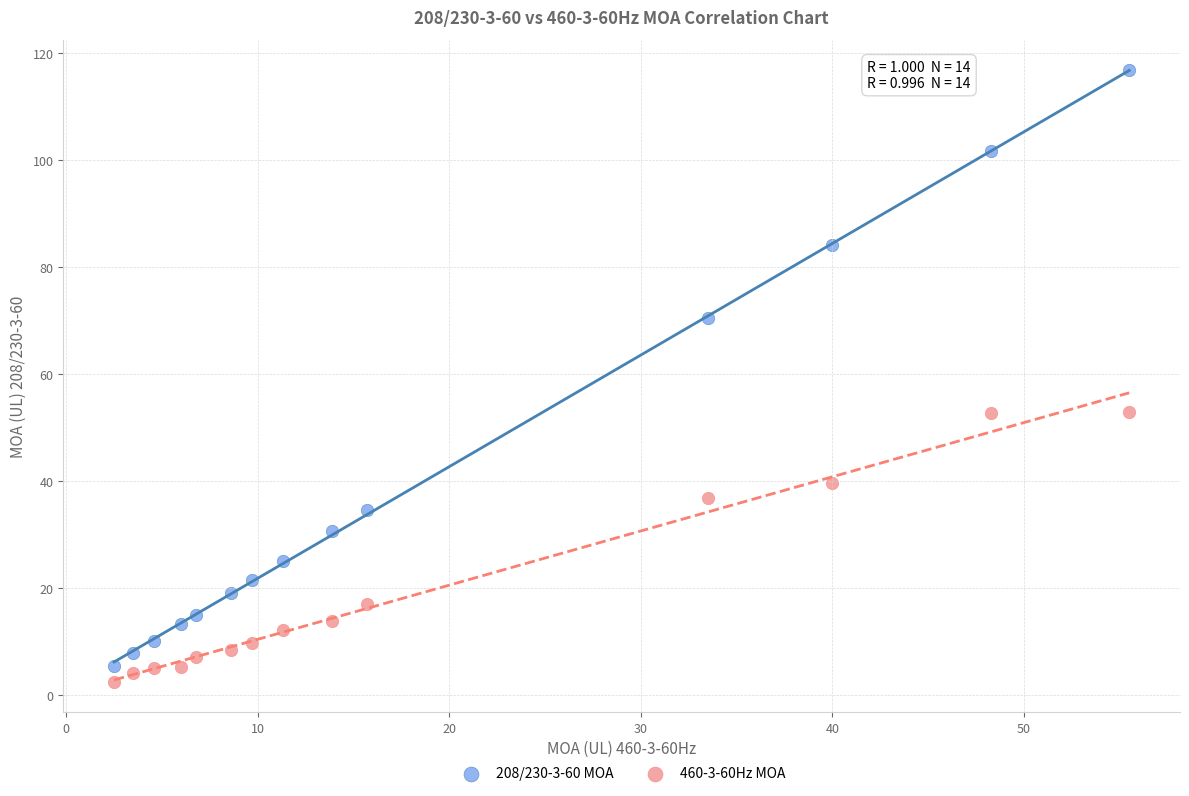

Which series reaches the maximum Y coordinate?

208/230-3-60 MOA